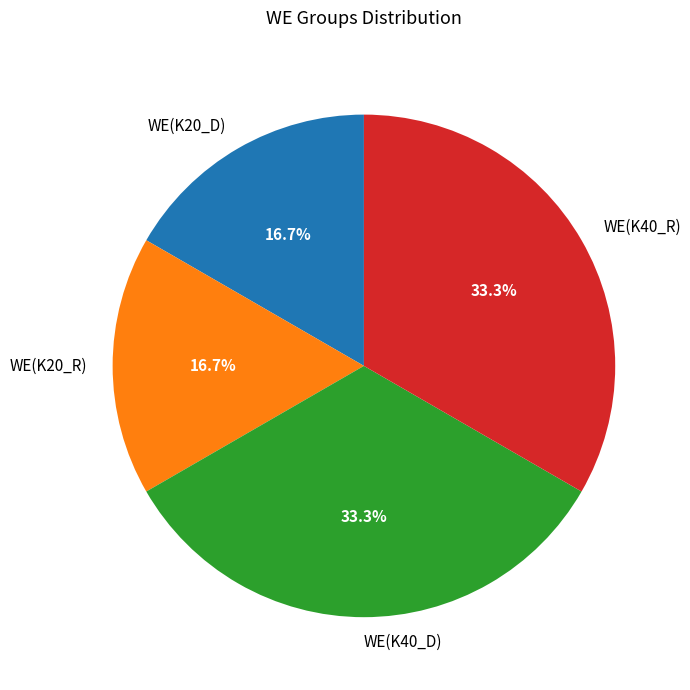

True or false: WE(K20_R) accounts for 12% of the total.

False